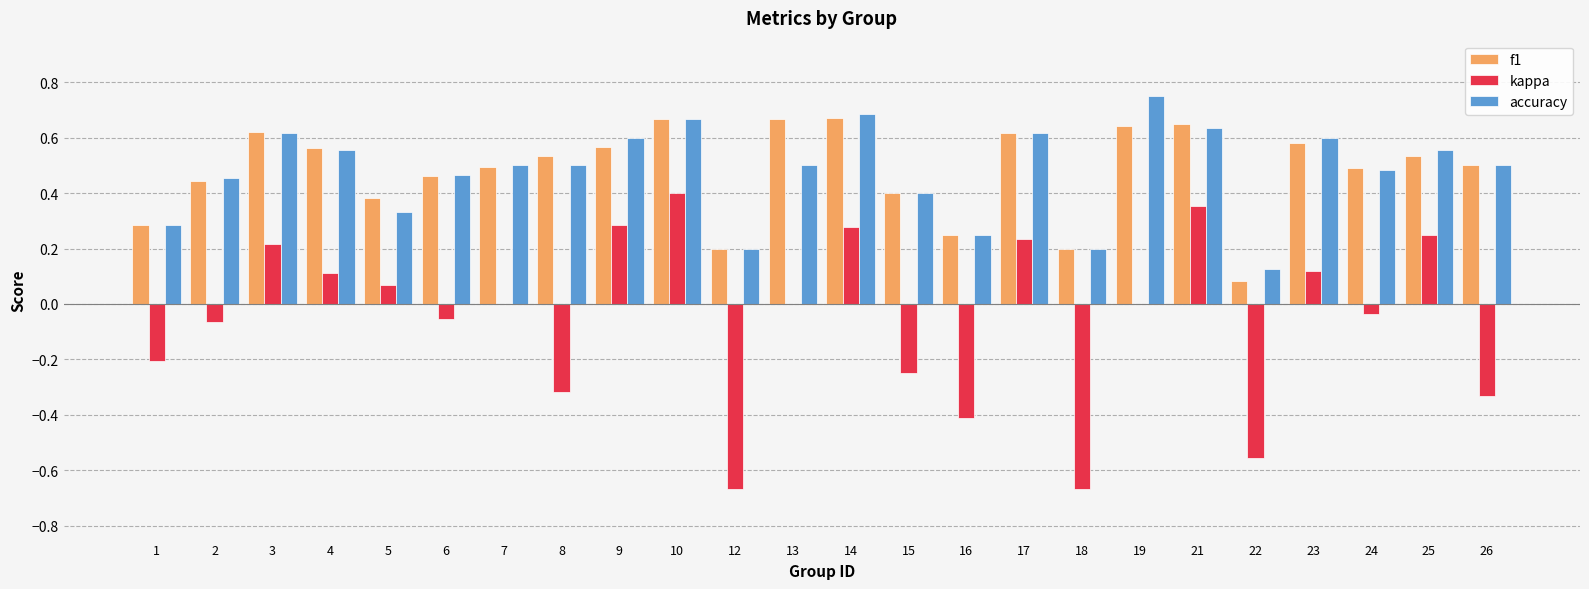

What is the total value across all series at 4?

1.2